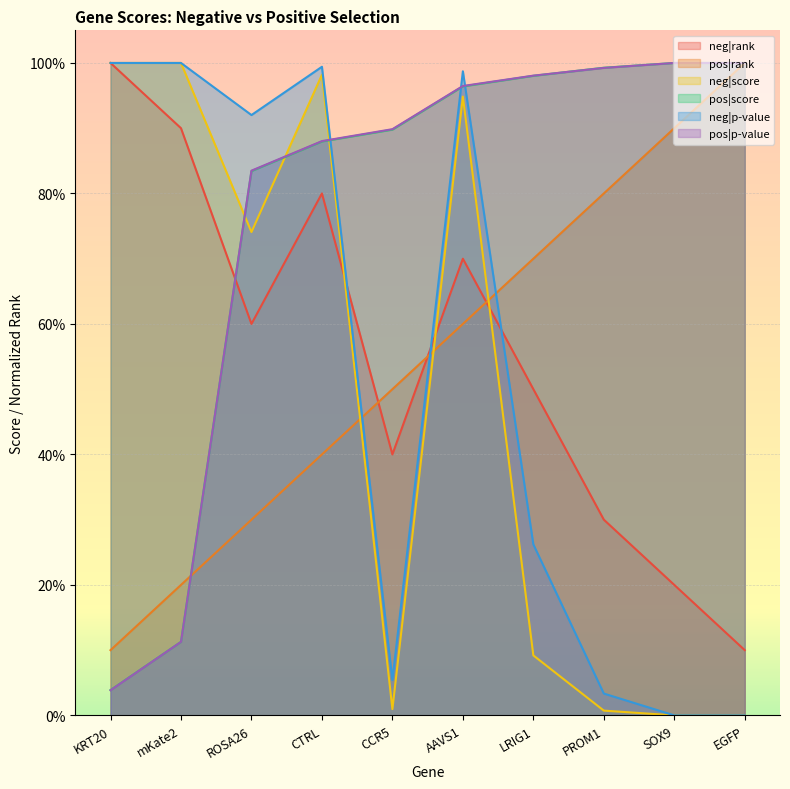

What are all the series names shown in the legend?

neg|rank, pos|rank, neg|score, pos|score, neg|p-value, pos|p-value